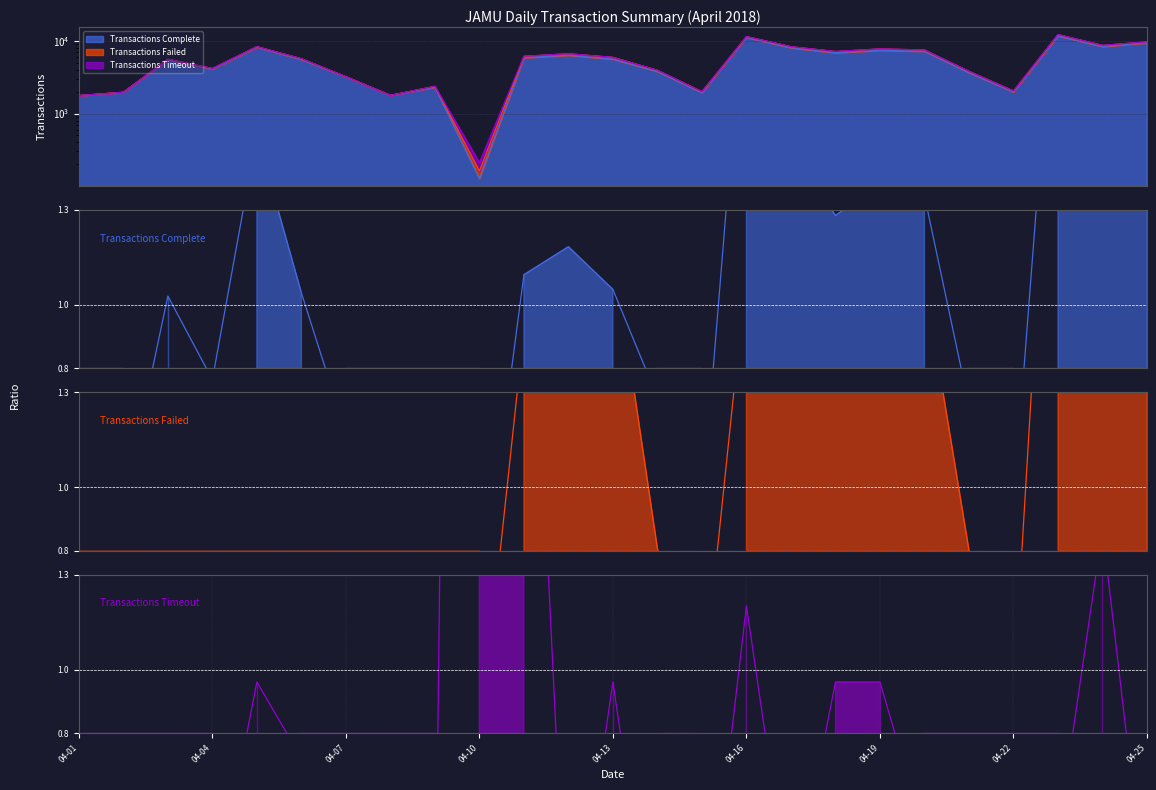

What is the sum of all Transactions Complete values?

134692.0